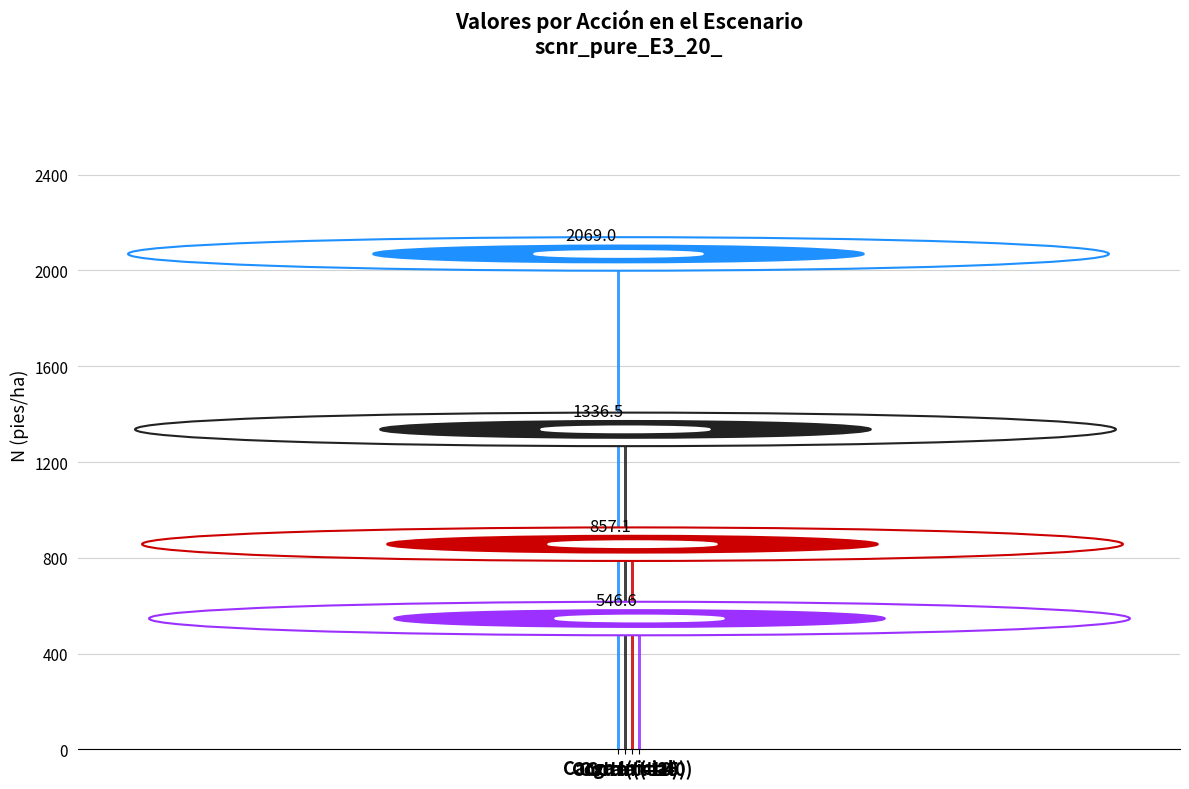

What is the average value of the dbh_medio series?

11.9